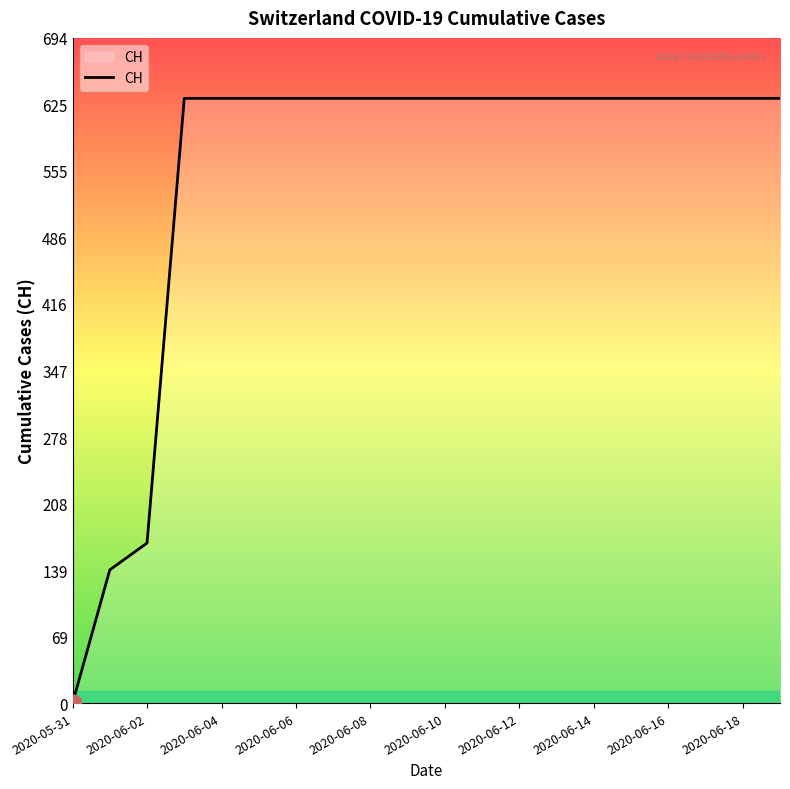

What is the difference between the maximum and minimum values?

631